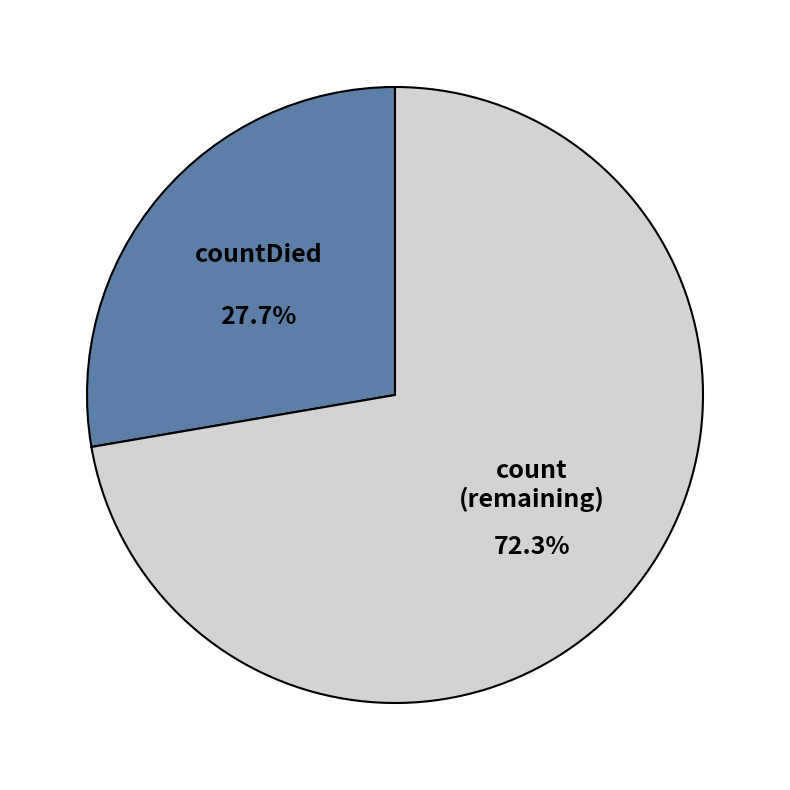

How much of the chart is everything except countDied?

72.3%